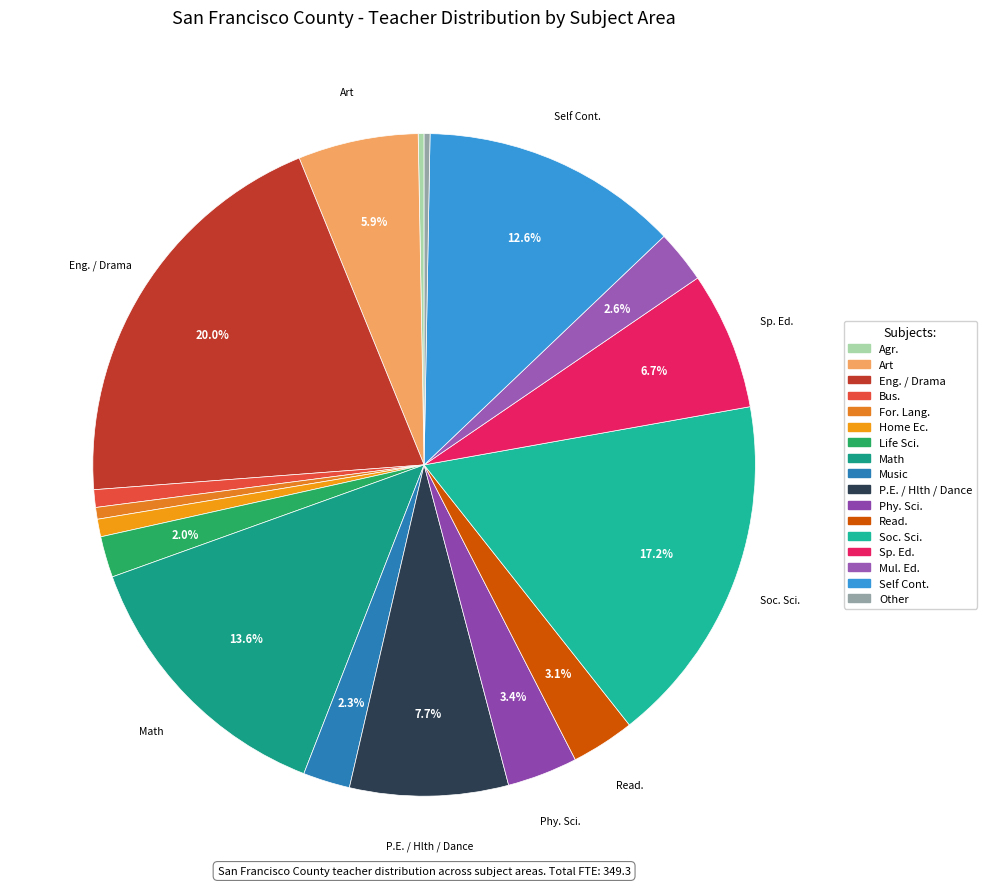

What is the smallest slice in the pie chart?

Agr.